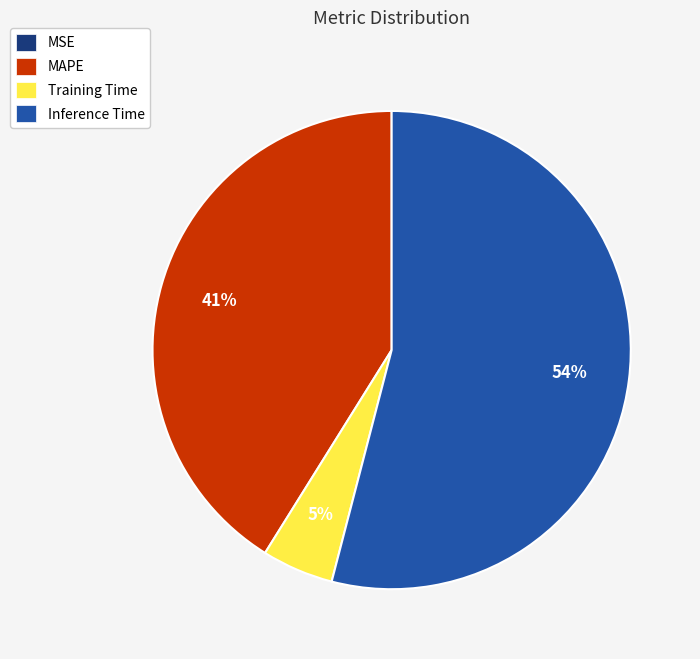

Is there a majority slice in this chart?

Yes